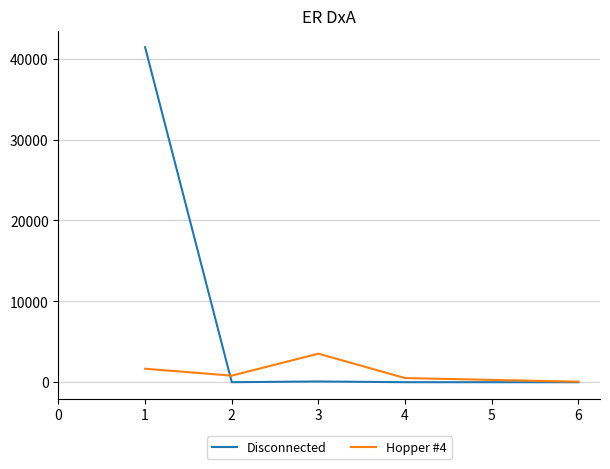

Is it true that Hopper #4 equals 5688 at 2?

False